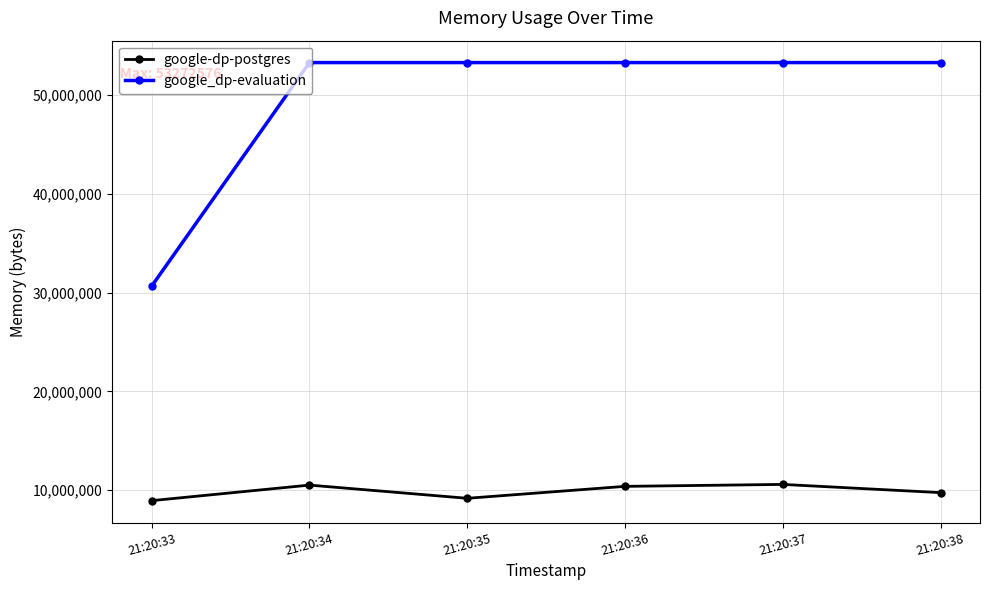

What is the total value across all series at 21:20:38?

63021056